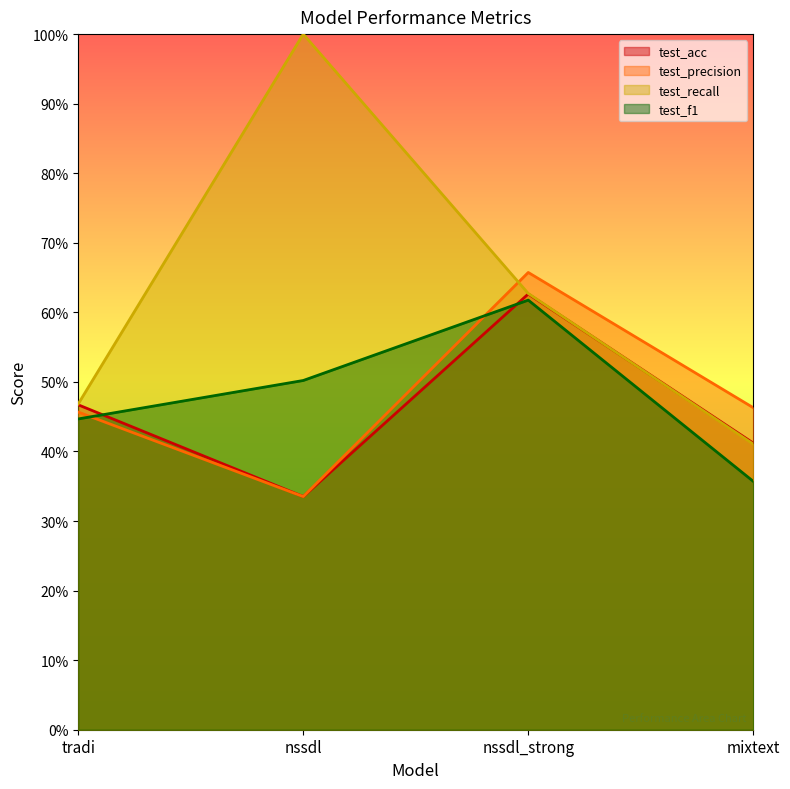

Reading left to right, what are all the values shown in this chart?

test_acc: tradi=0.5	nssdl=0.3	nssdl_strong=0.6	mixtext=0.4
test_precision: tradi=0.5	nssdl=0.3	nssdl_strong=0.7	mixtext=0.5
test_recall: tradi=0.5	nssdl=1.0	nssdl_strong=0.6	mixtext=0.4
test_f1: tradi=0.4	nssdl=0.5	nssdl_strong=0.6	mixtext=0.4